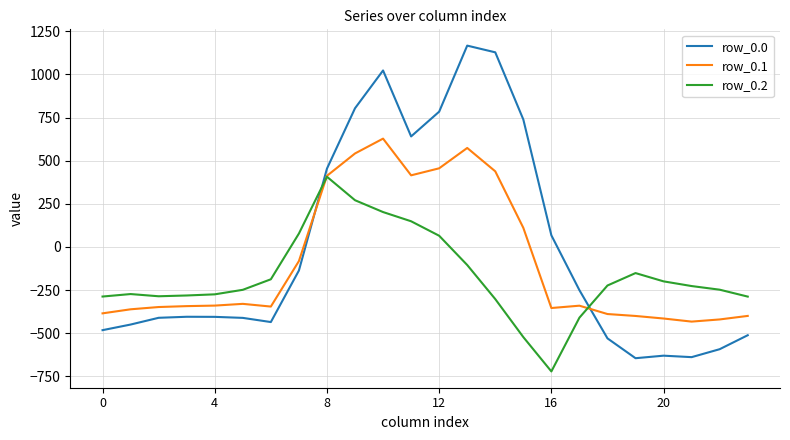

How many times do row_0.2 and row_0.0 cross each other?

2